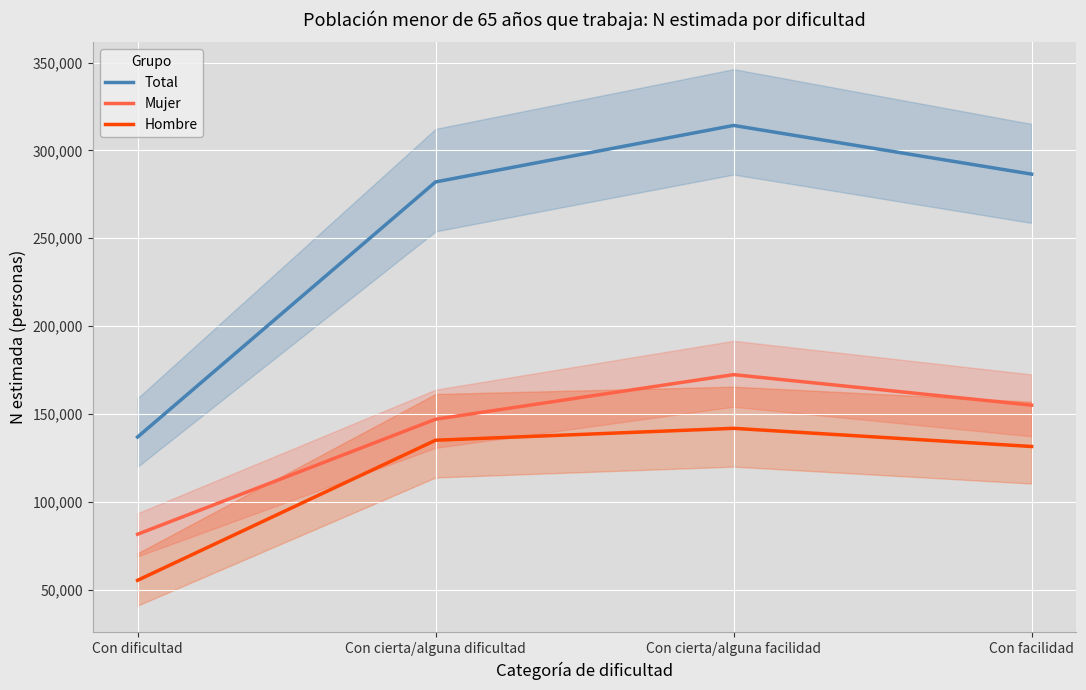

What is the average value of the Mujer series?

138979